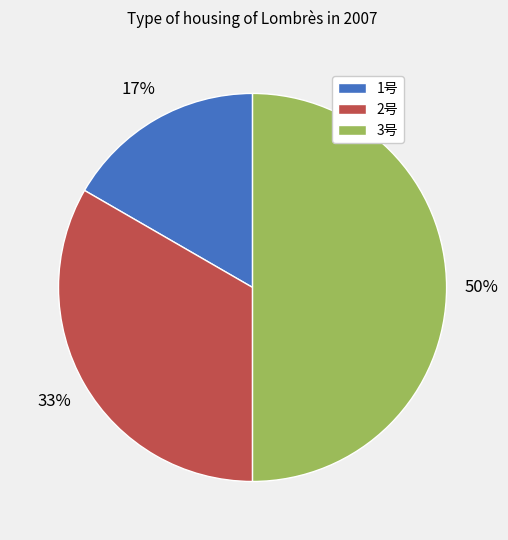

Which category has the biggest portion of the pie?

3号